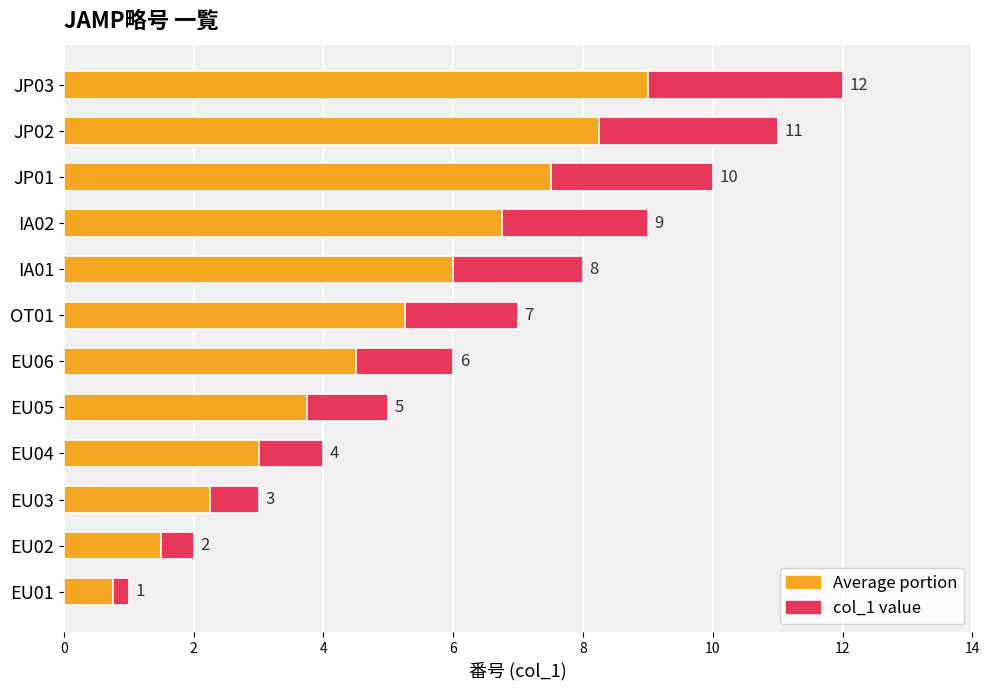

What is the label of the 2nd bar from the left?

EU02